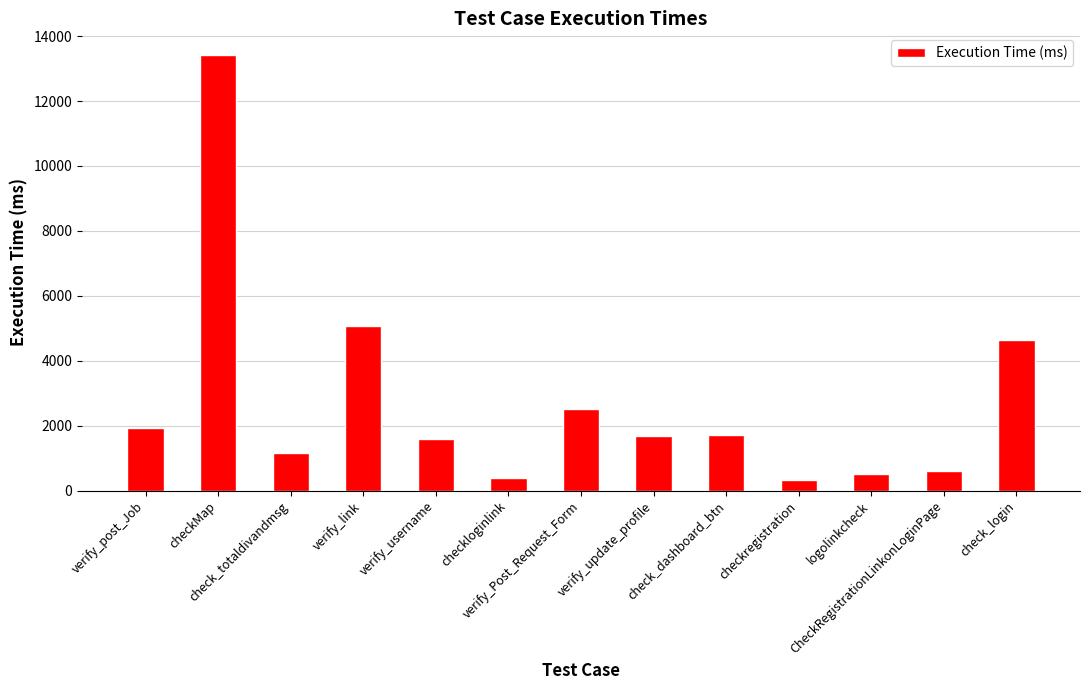

Where is the data nearest to the value 6865?

verify_link